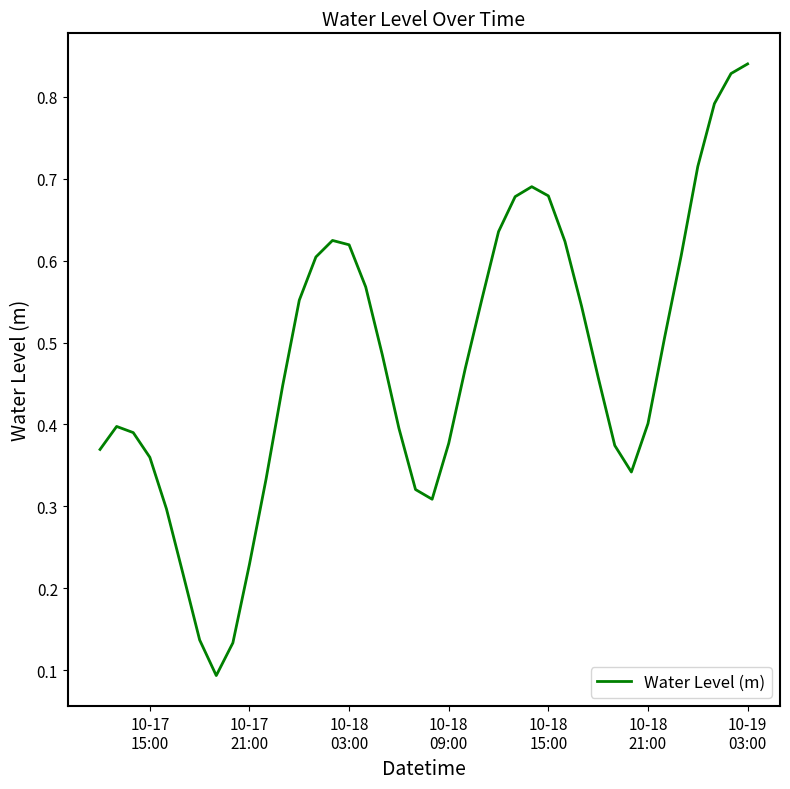

True or false: there are more than 2 points higher than both neighbors.

True